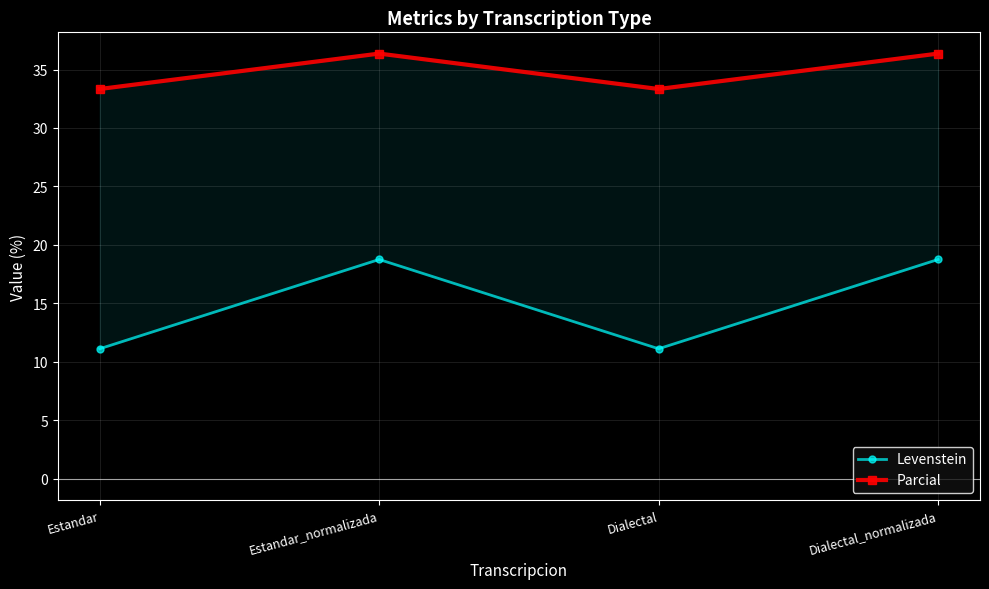

What is the label of the 4th point from the left?

Dialectal_normalizada